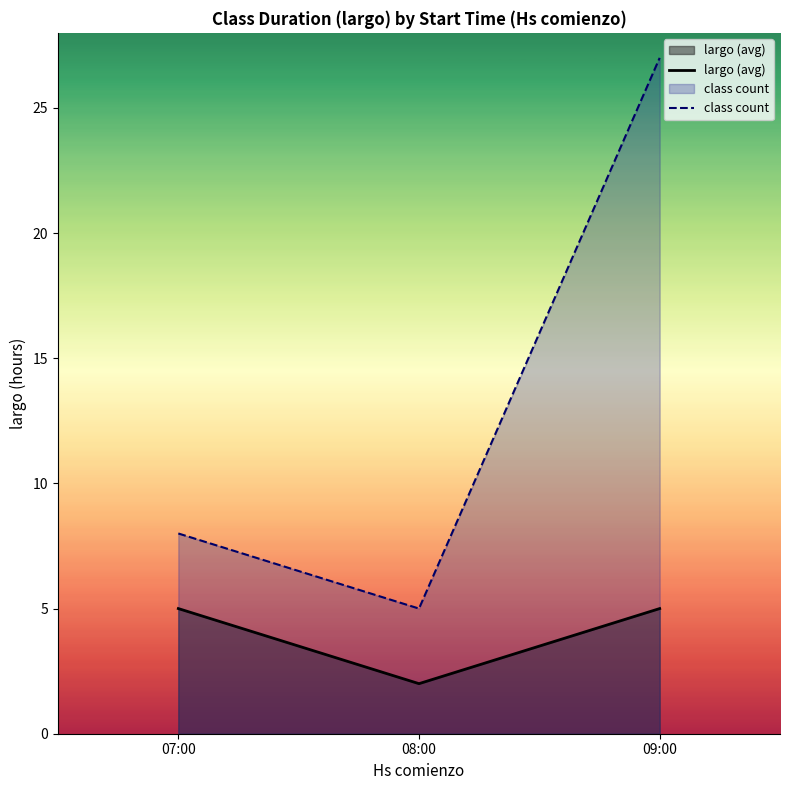

Read the class count value at 08:00.

5